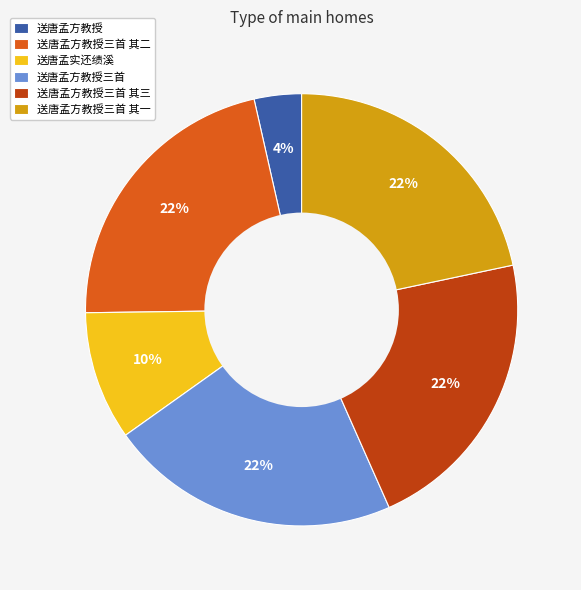

Count the number of slices in the pie.

6